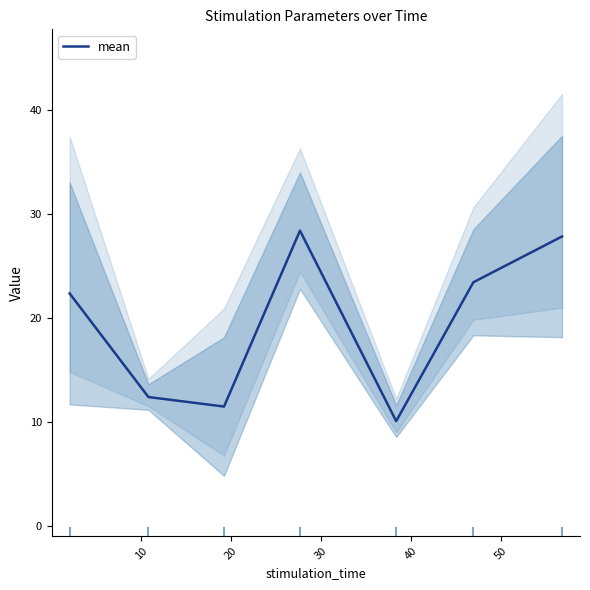

What is the highest value of the mean series?

28.4